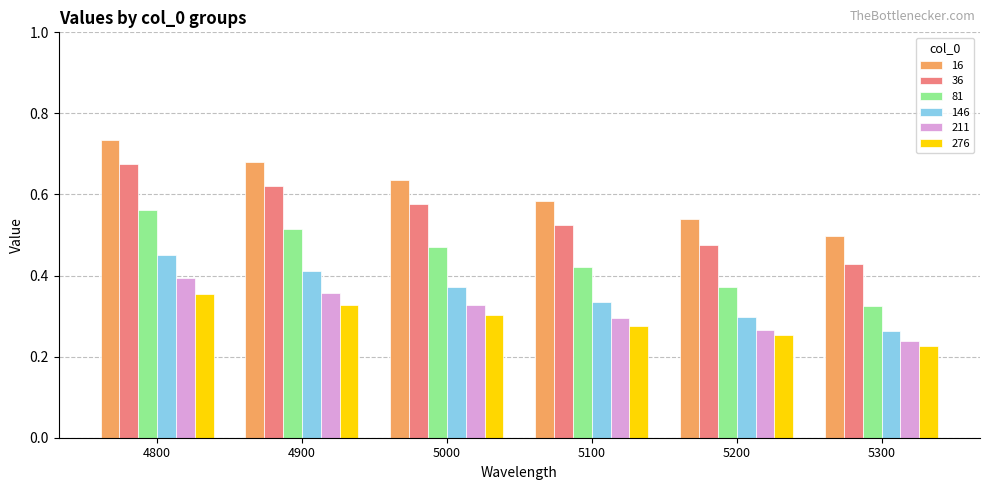

How many distinct data groups are displayed?

6